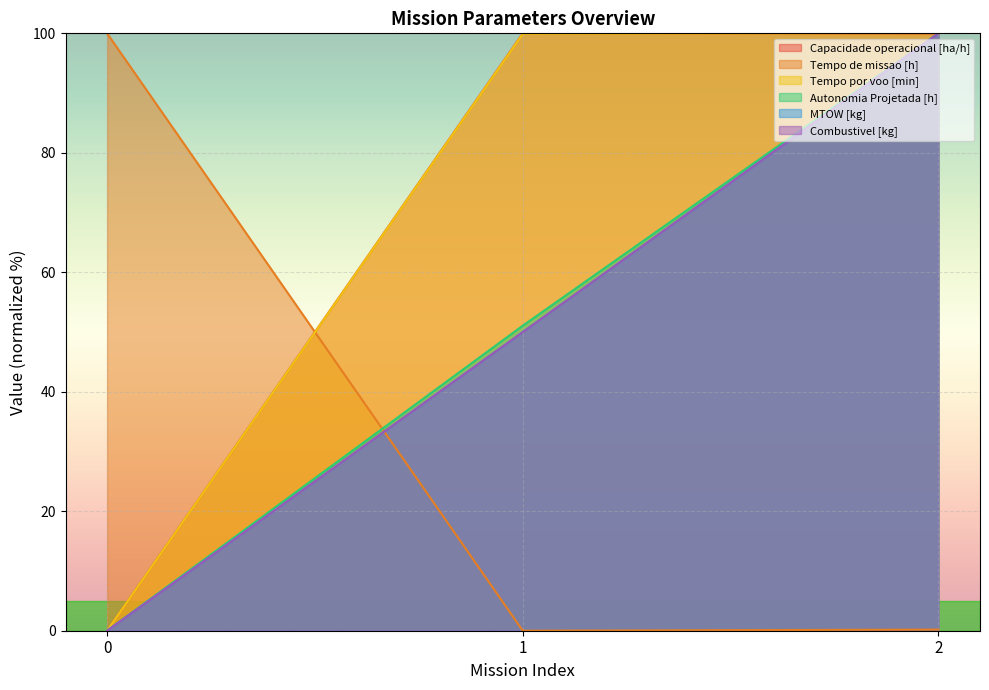

What is the highest value of the MTOW [kg] series?

100.0